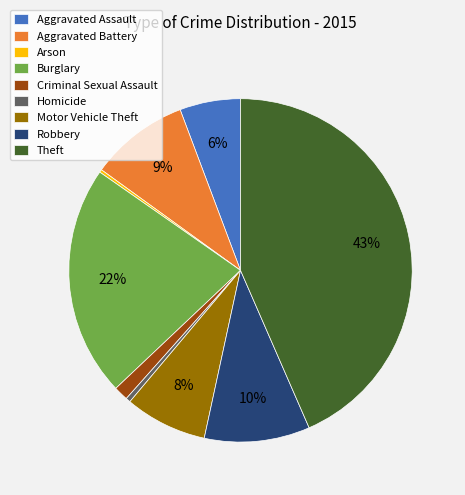

Is there any slice that represents more than half of the pie?

No